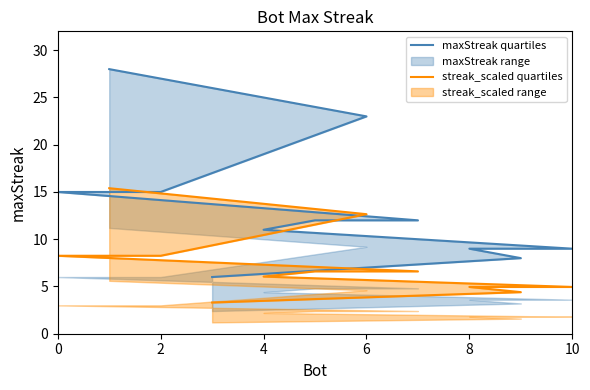

Count the number of categories in the chart.

11